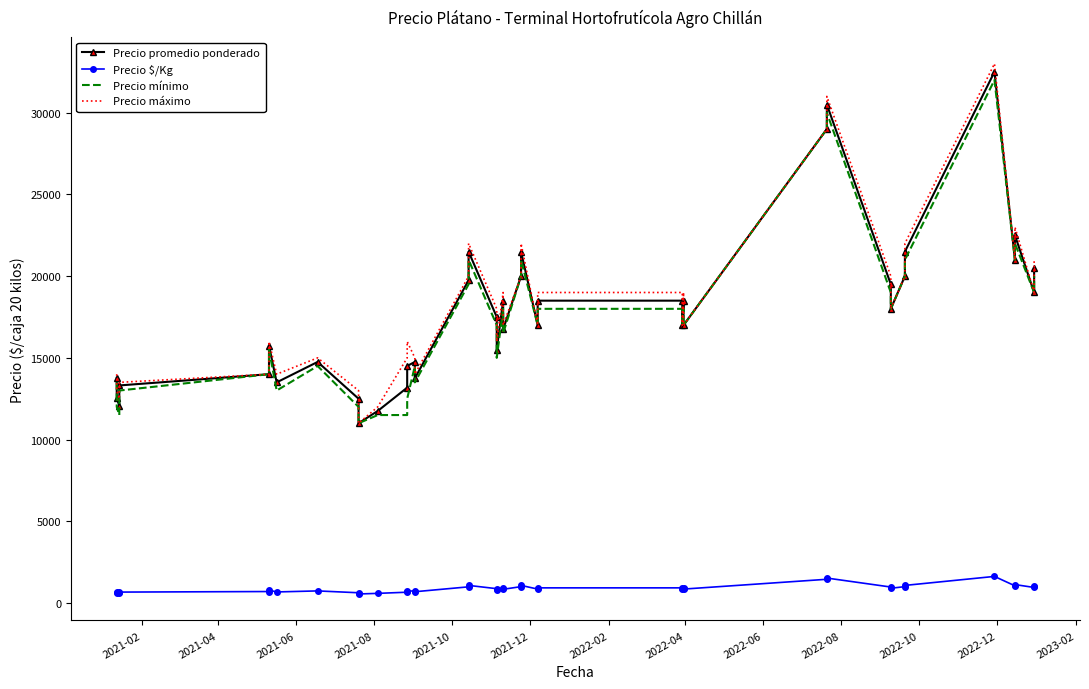

The value of Precio promedio ponderado at 33 is 7128. True or false?

False